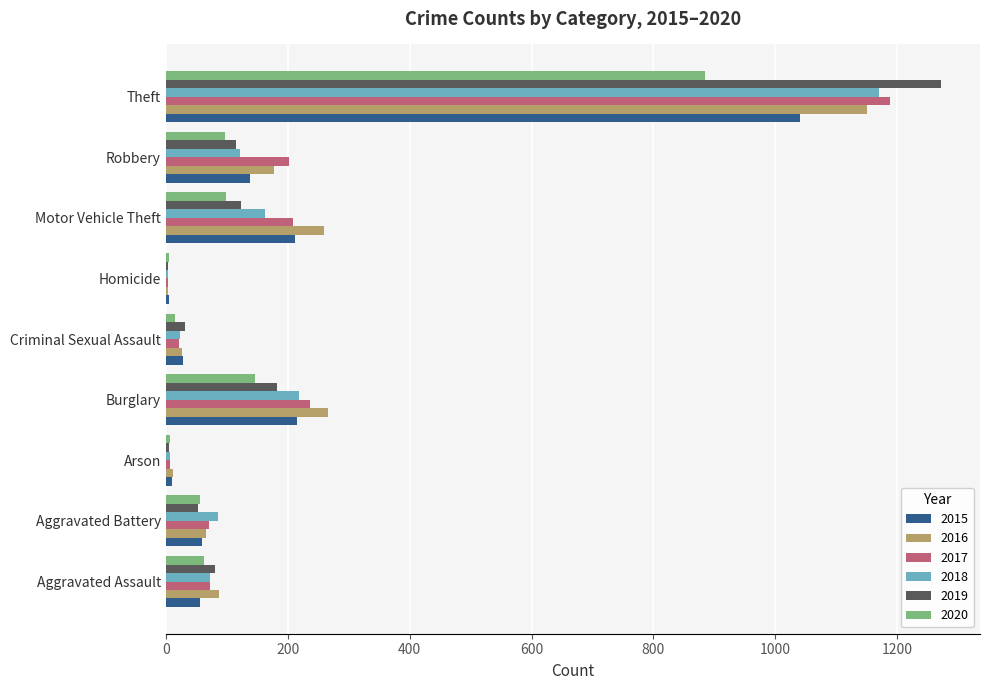

What are all the series names shown in the legend?

2015, 2016, 2017, 2018, 2019, 2020